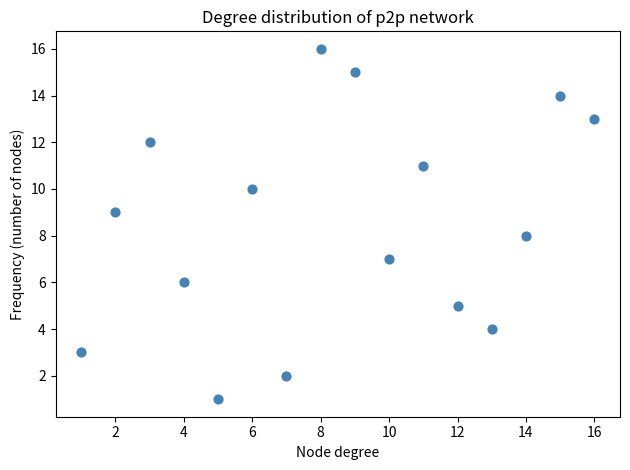

What is the range of X values (max minus min)?

15